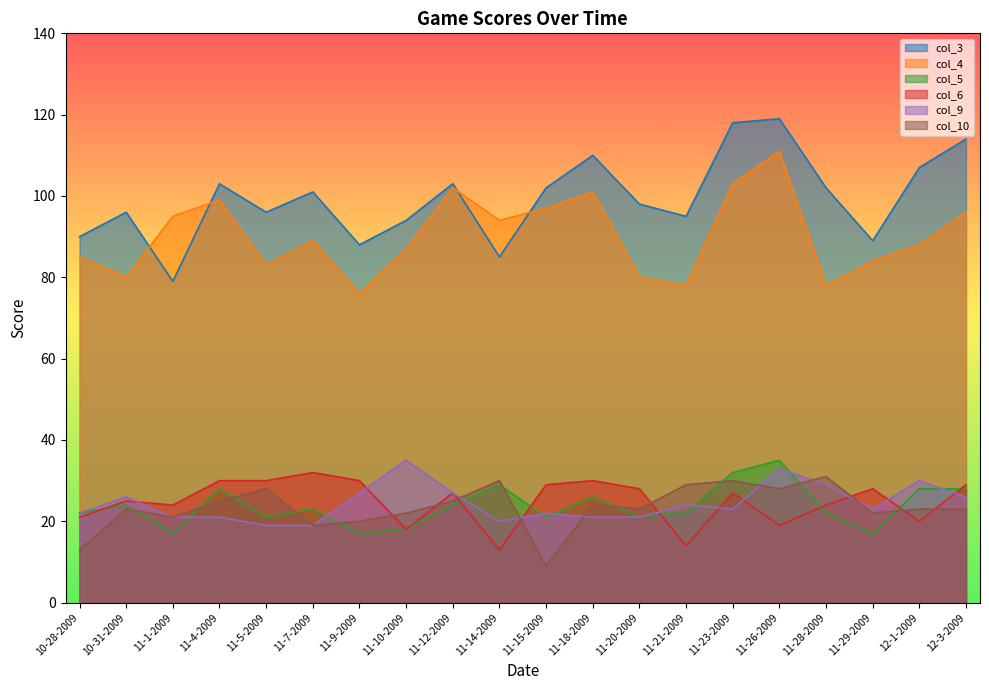

Does the chart display data point markers on the line(s)?

No